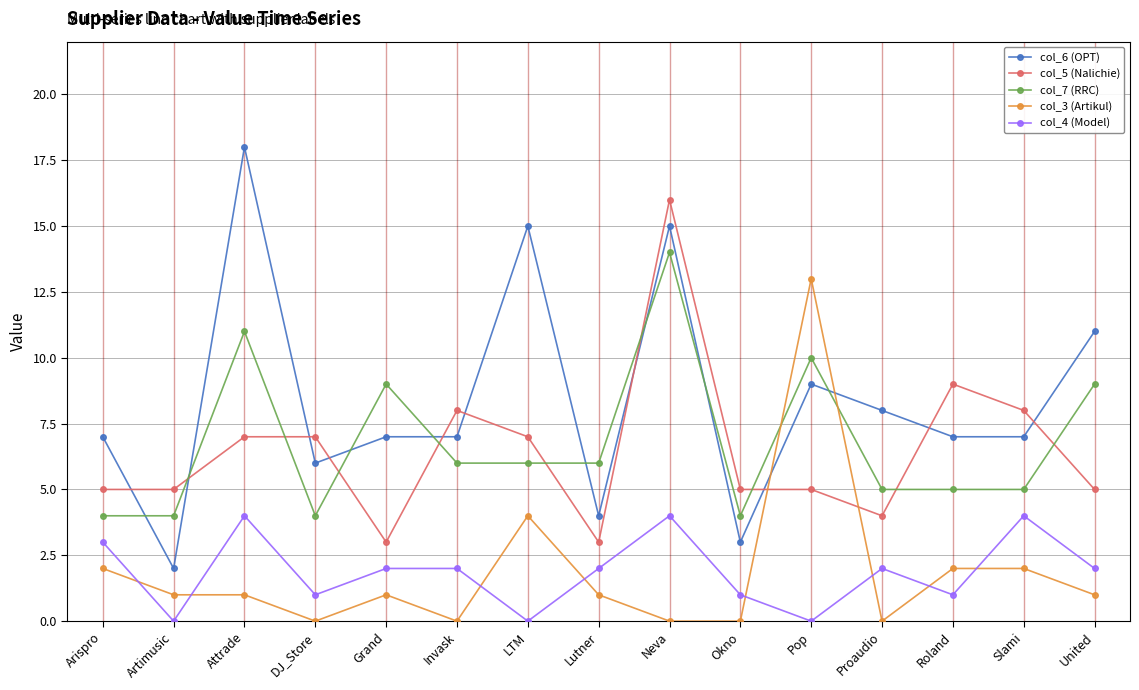

What is the total value across all series at Proaudio?

19